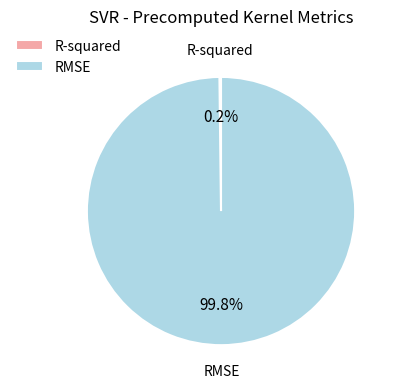

What is the majority slice?

RMSE